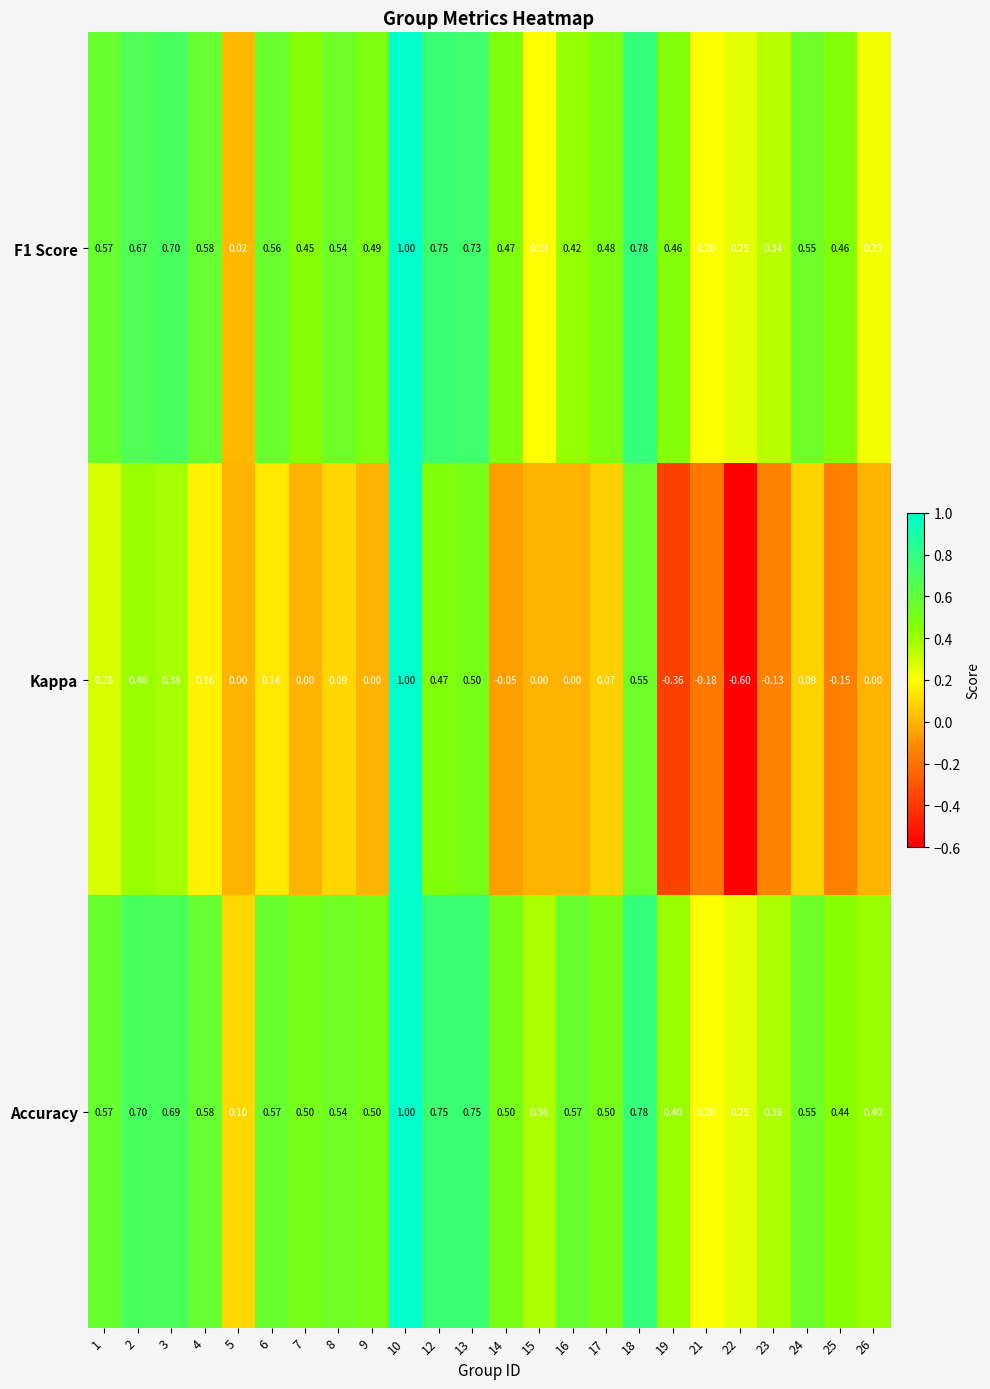

Between 10 and 25, which series saw the biggest shift?

Kappa